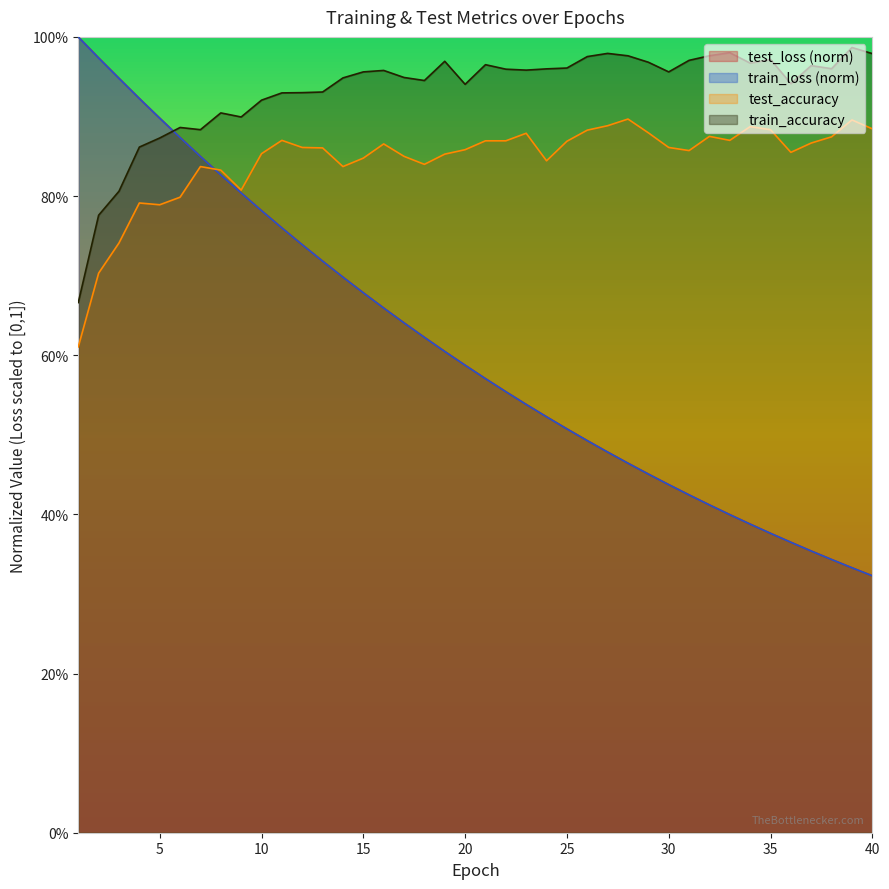

What is the value of the train_loss point at the 6th from the left?

0.9